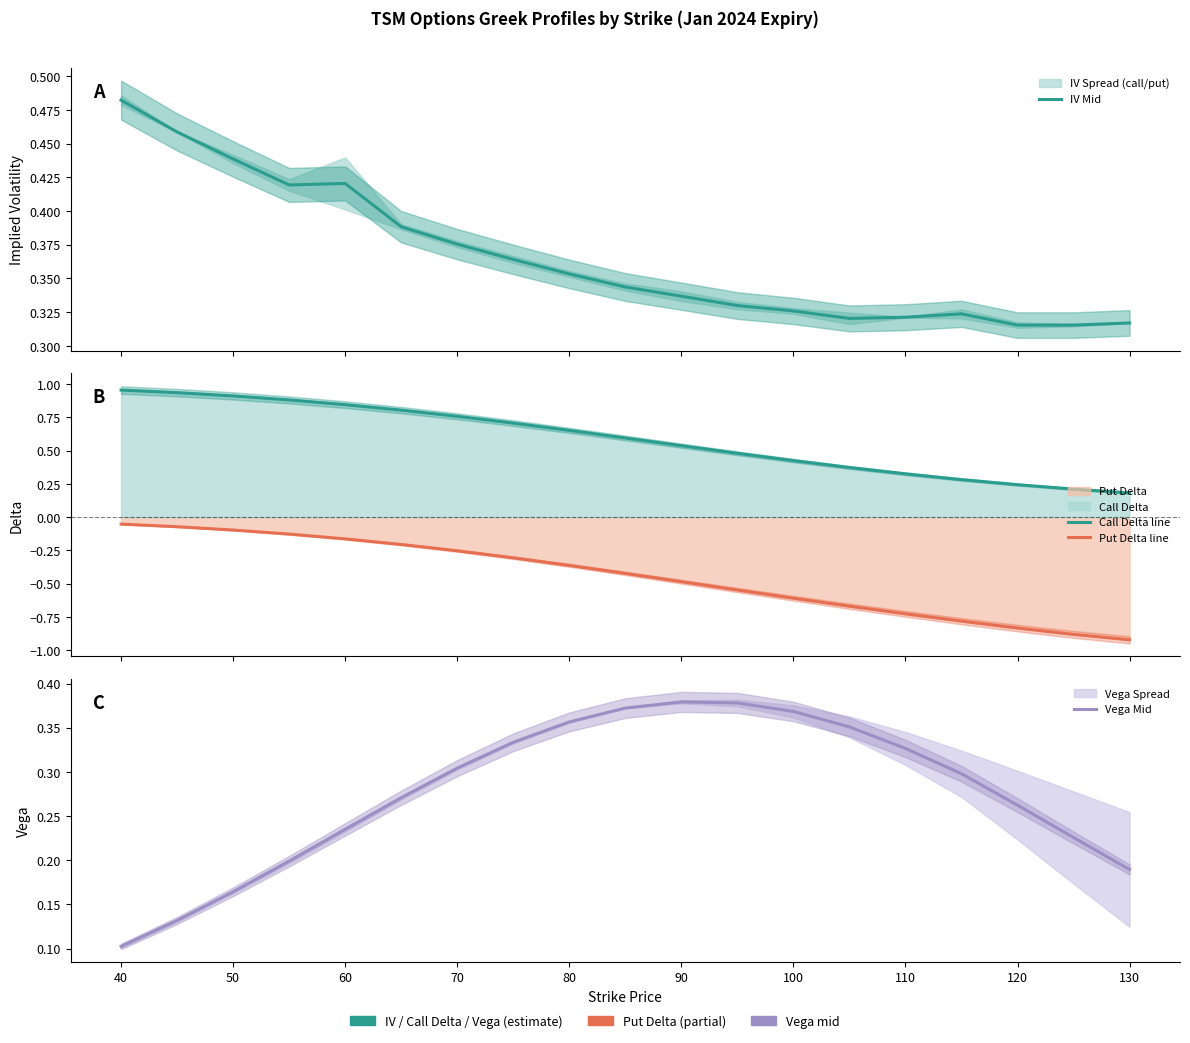

How many lines are shown in the chart?

4